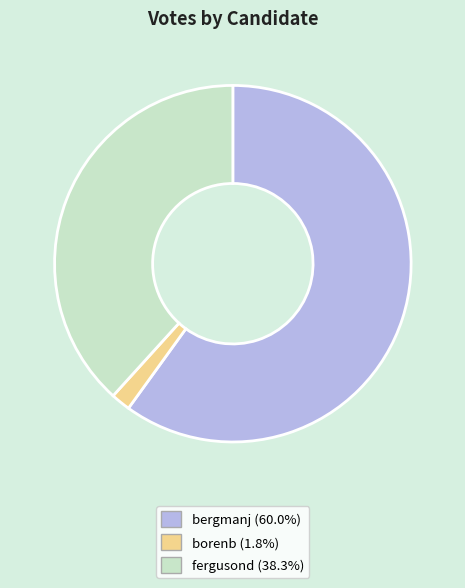

Approximately how many times larger is the value at bergmanj compared to fergusond?

1.6